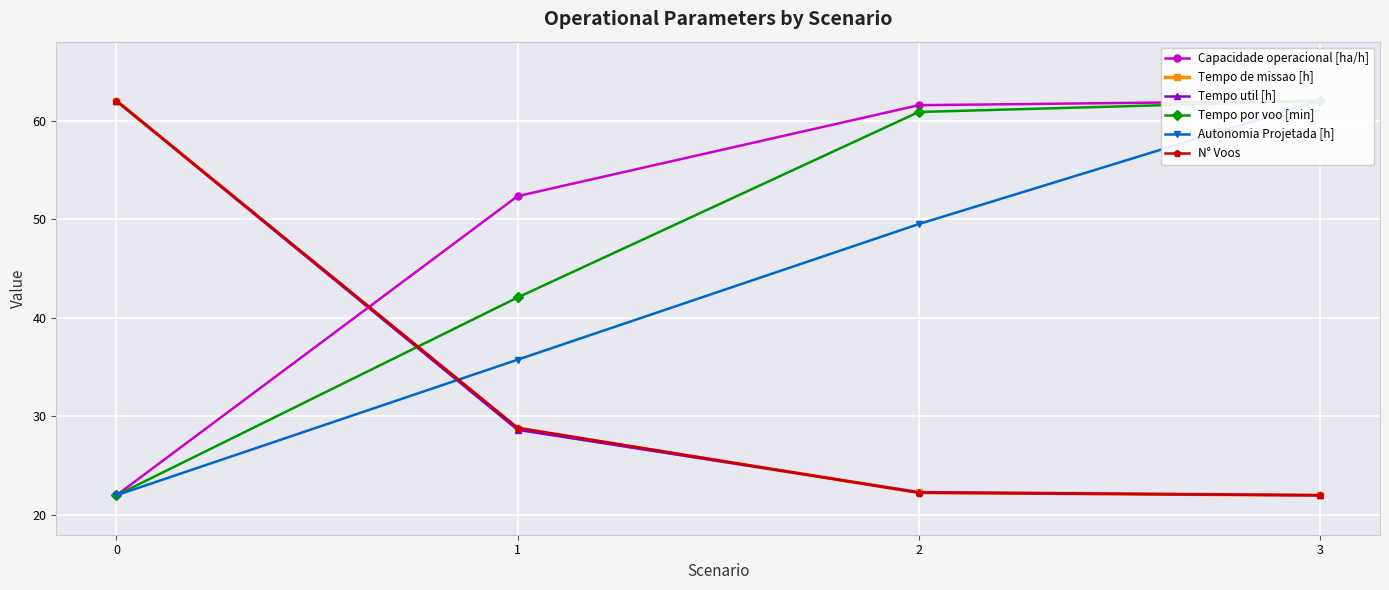

Is this an area chart (filled region under the line)?

No